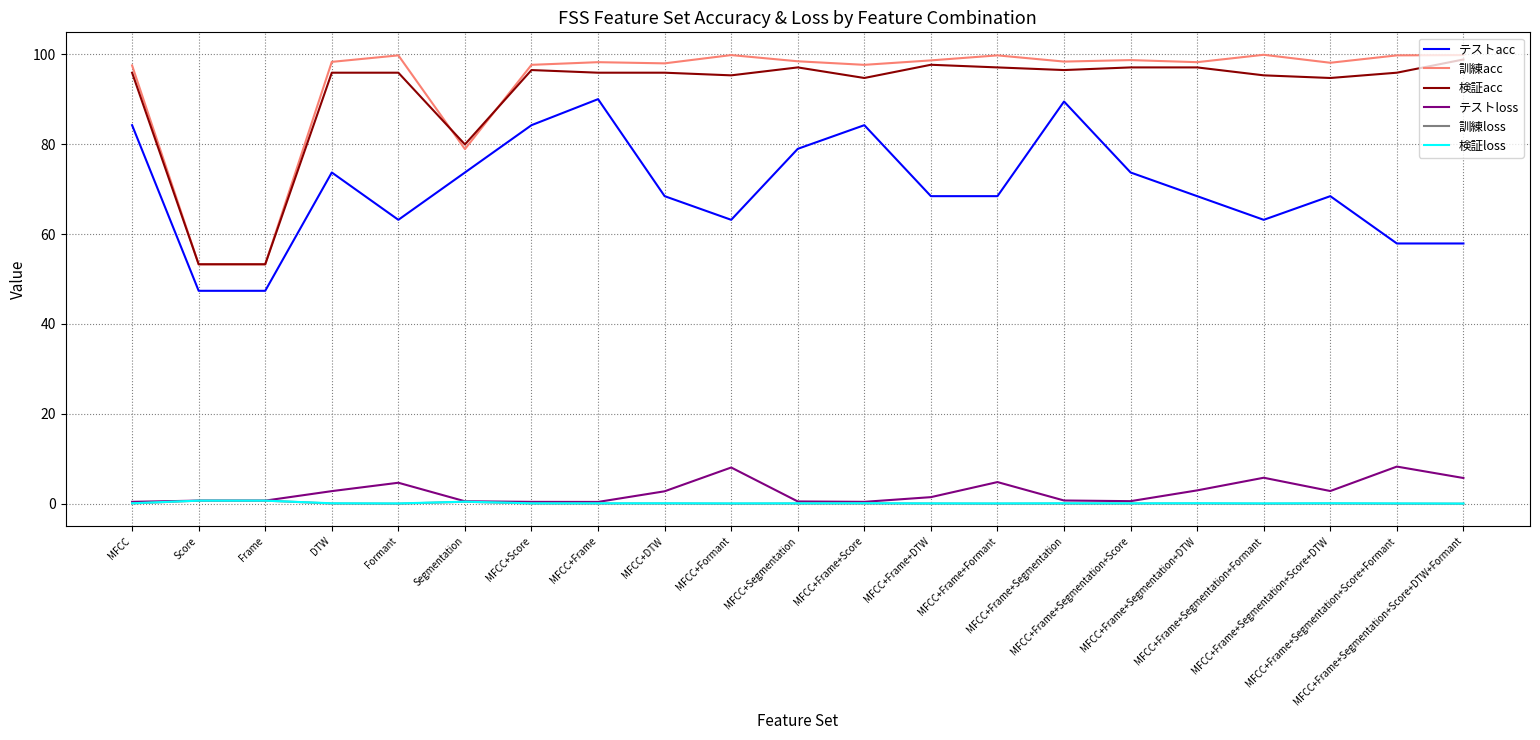

Is the value of テストloss at MFCC+Frame greater than the value of 訓練acc at MFCC+Frame+Segmentation+Score+DTW?

No